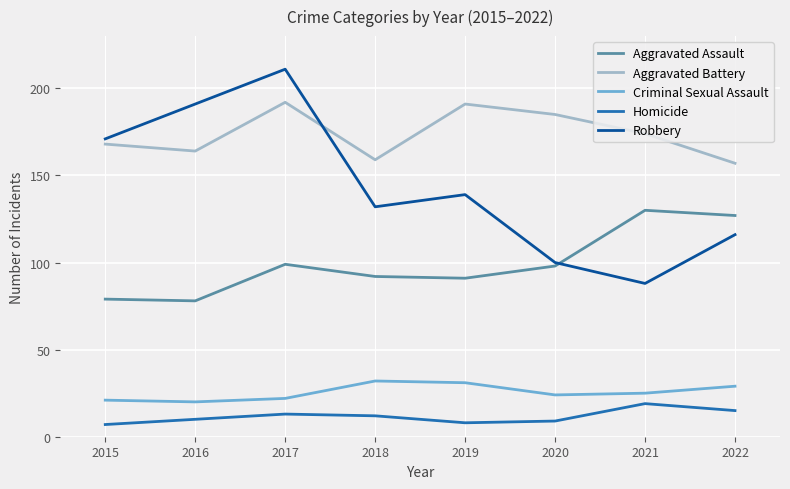

What are all the series names shown in the legend?

Aggravated Assault, Aggravated Battery, Criminal Sexual Assault, Homicide, Robbery